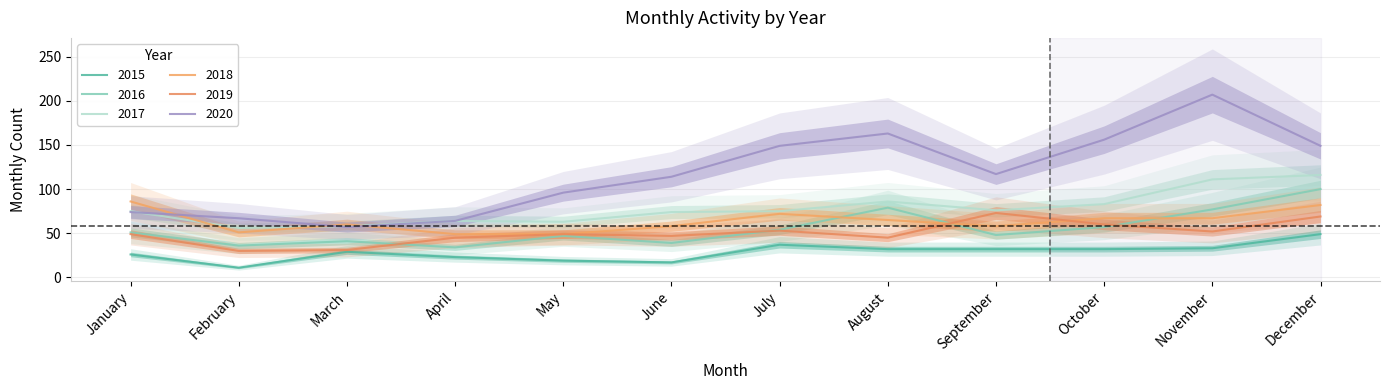

How many interior local valleys does the 2017 series have?

3